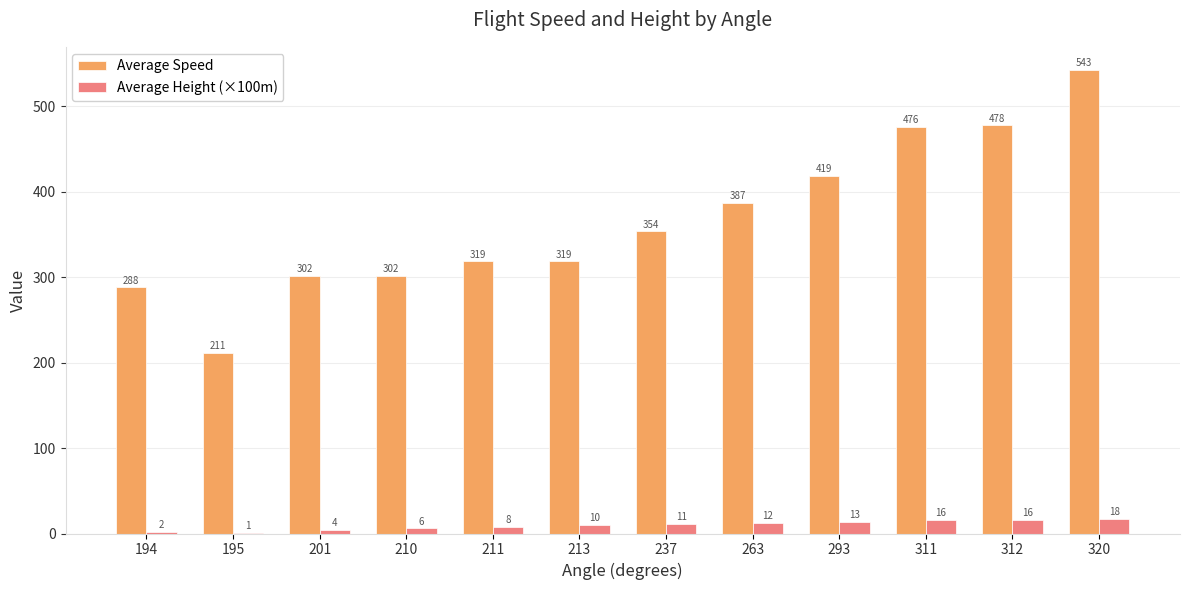

Which series has the largest total across all categories?

Average Speed